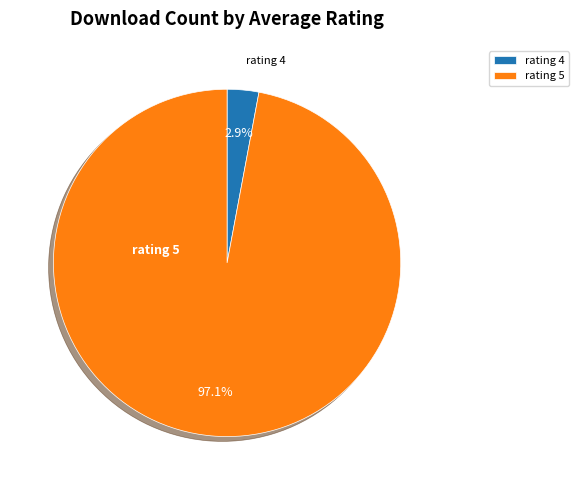

What is the total percentage of rating 5 and rating 4?

100.0%